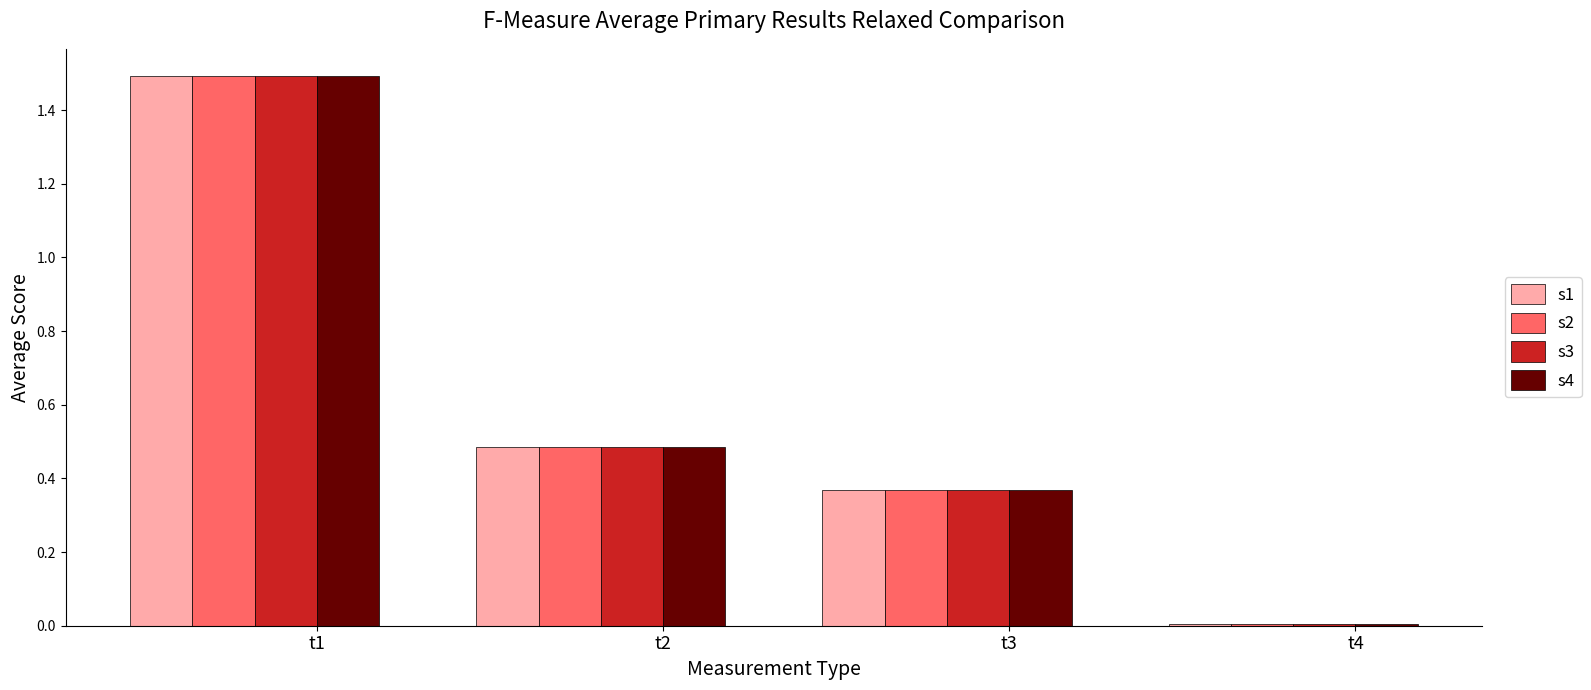

The s3 series shows 0.0 at t4. True or false?

True